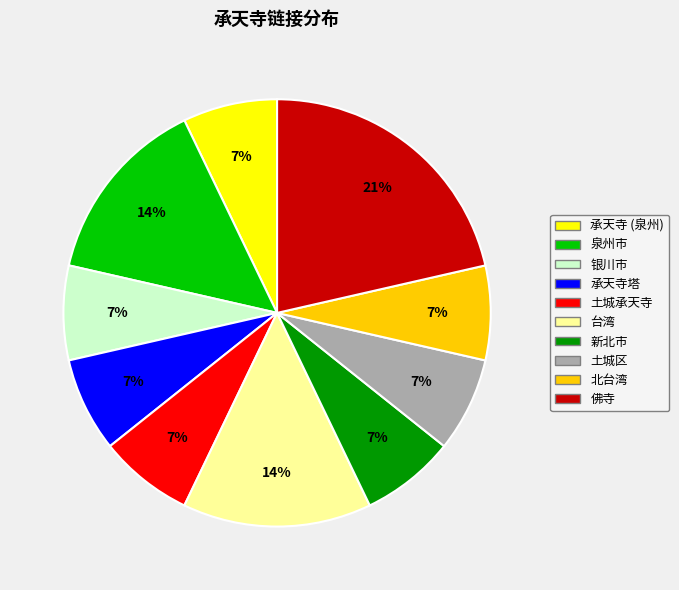

Is there any slice that represents more than half of the pie?

No